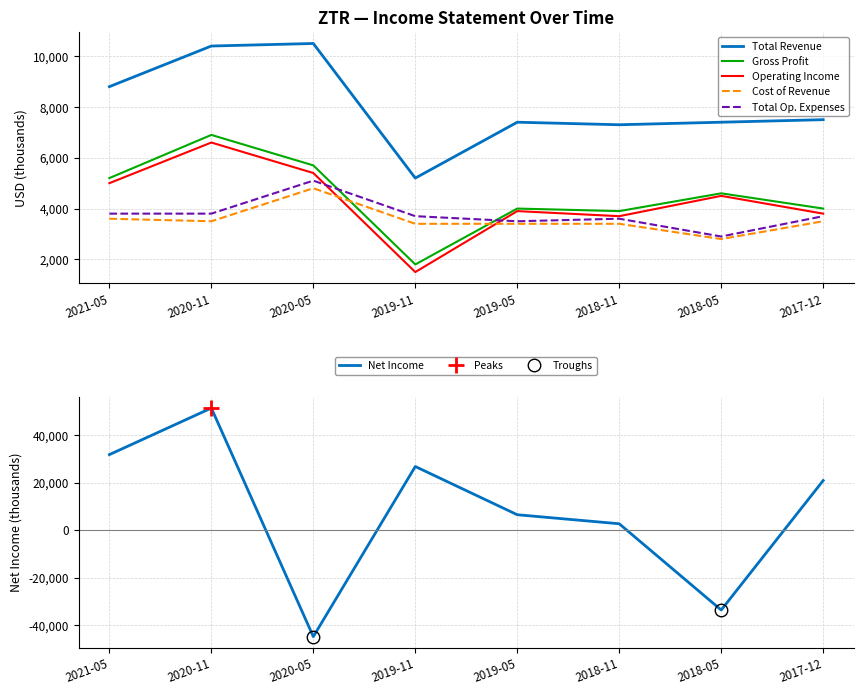

What are all the series names shown in the legend?

Total Revenue, Gross Profit, Operating Income, Net Income, Cost of Revenue, Total Op. Expenses